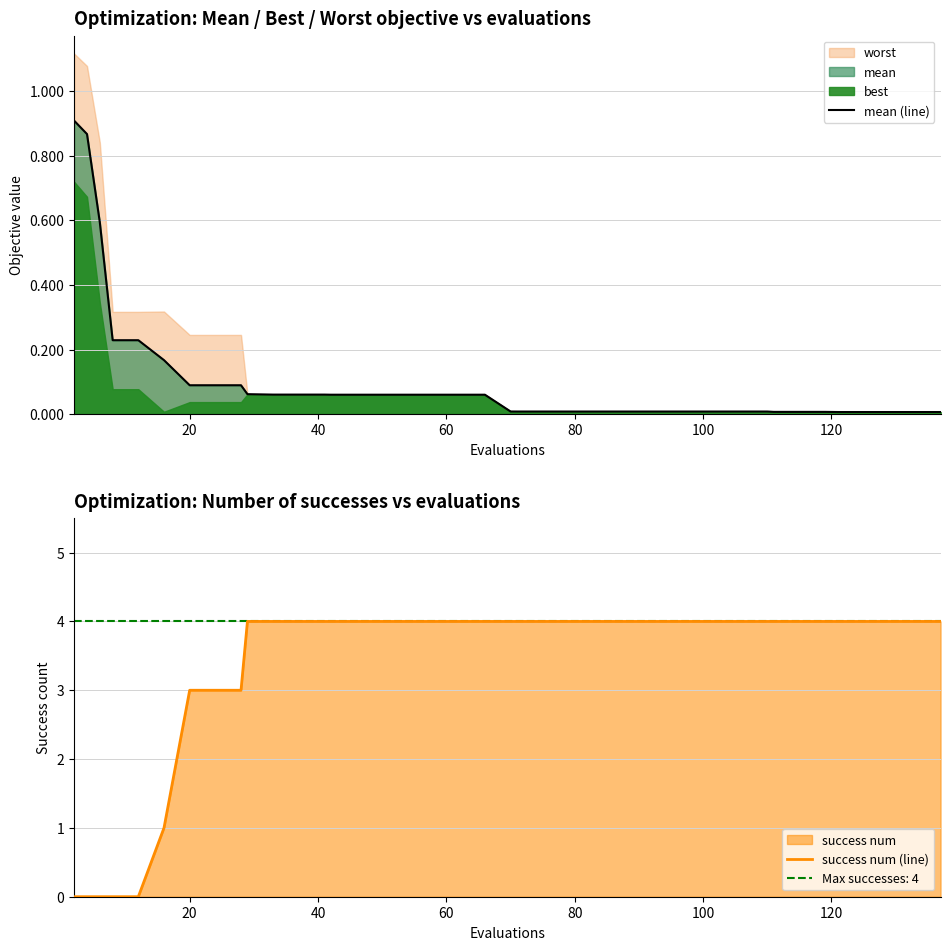

What is the maximum value for success num (line)?

4